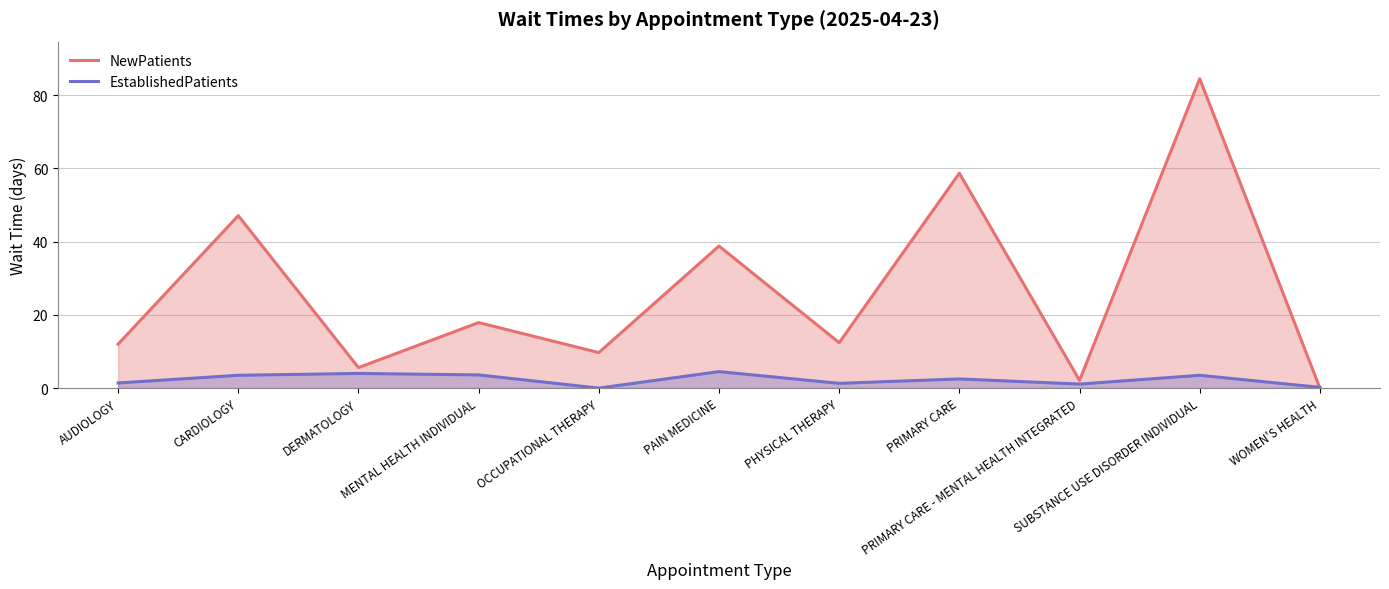

True or false: EstablishedPatients and NewPatients intersect in this chart.

True